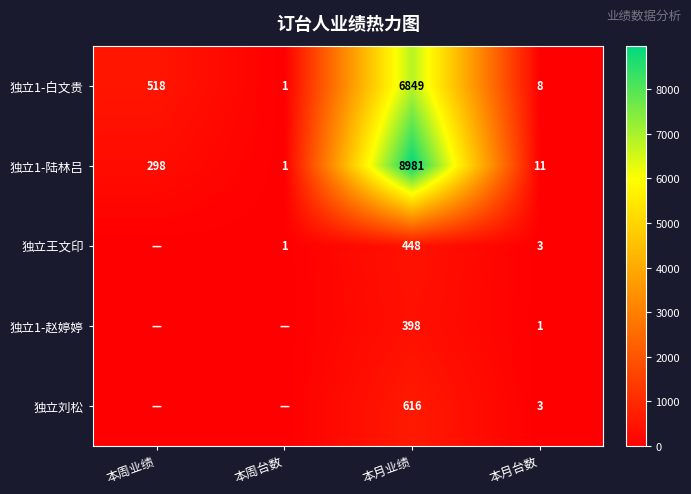

What is the average value of the 独立1-白文贵 series?

1844